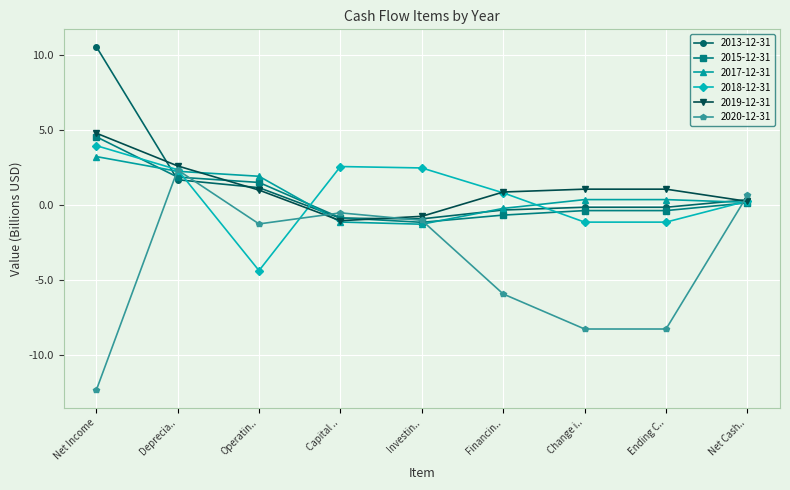

What is the label of the 2nd point from the right?

Ending C..